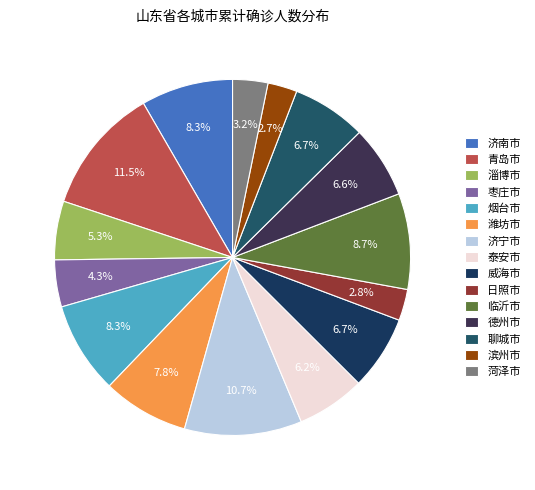

Which category has the smallest portion of the pie?

滨州市